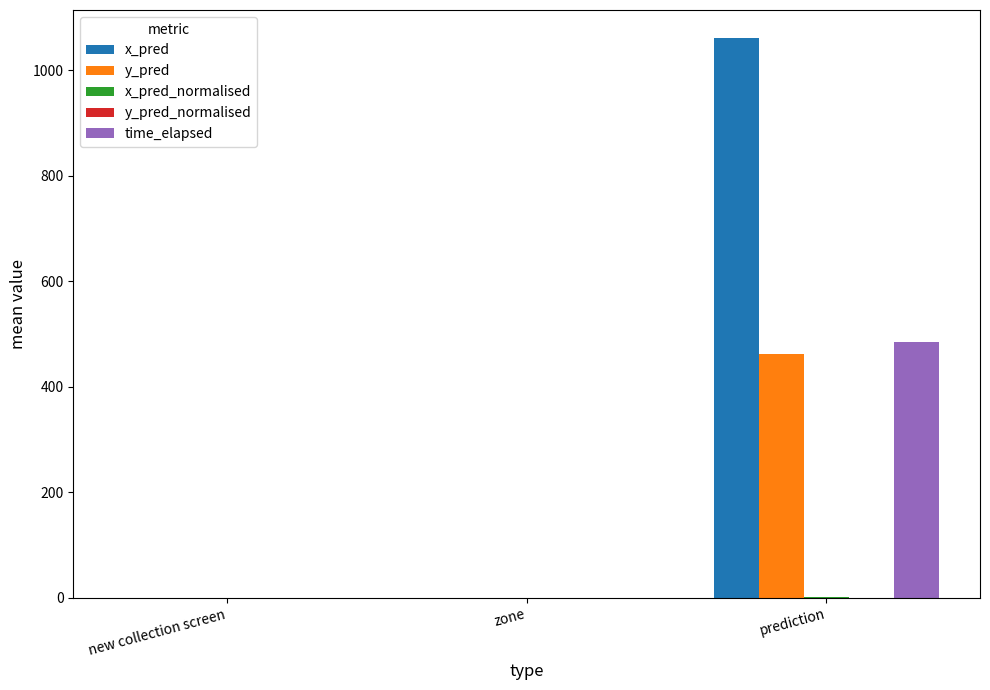

Which series has the widest spread of values?

x_pred